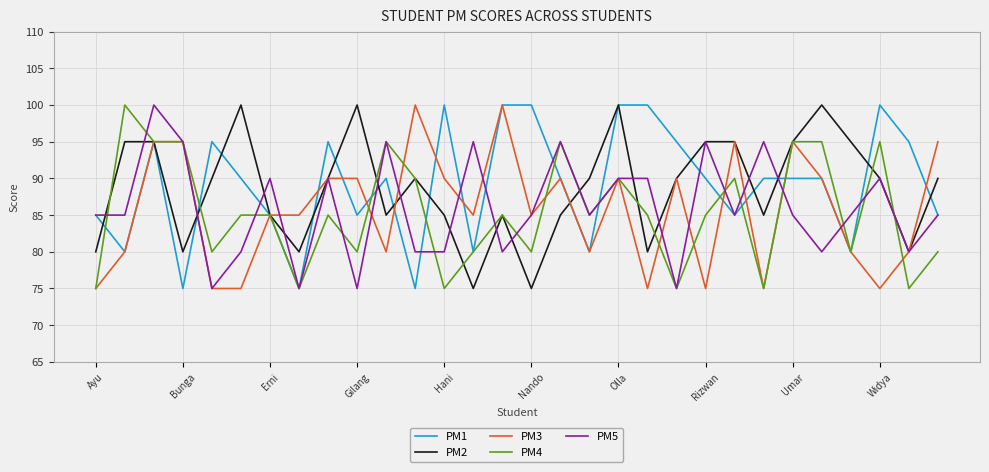

What is the maximum value for PM2?

100